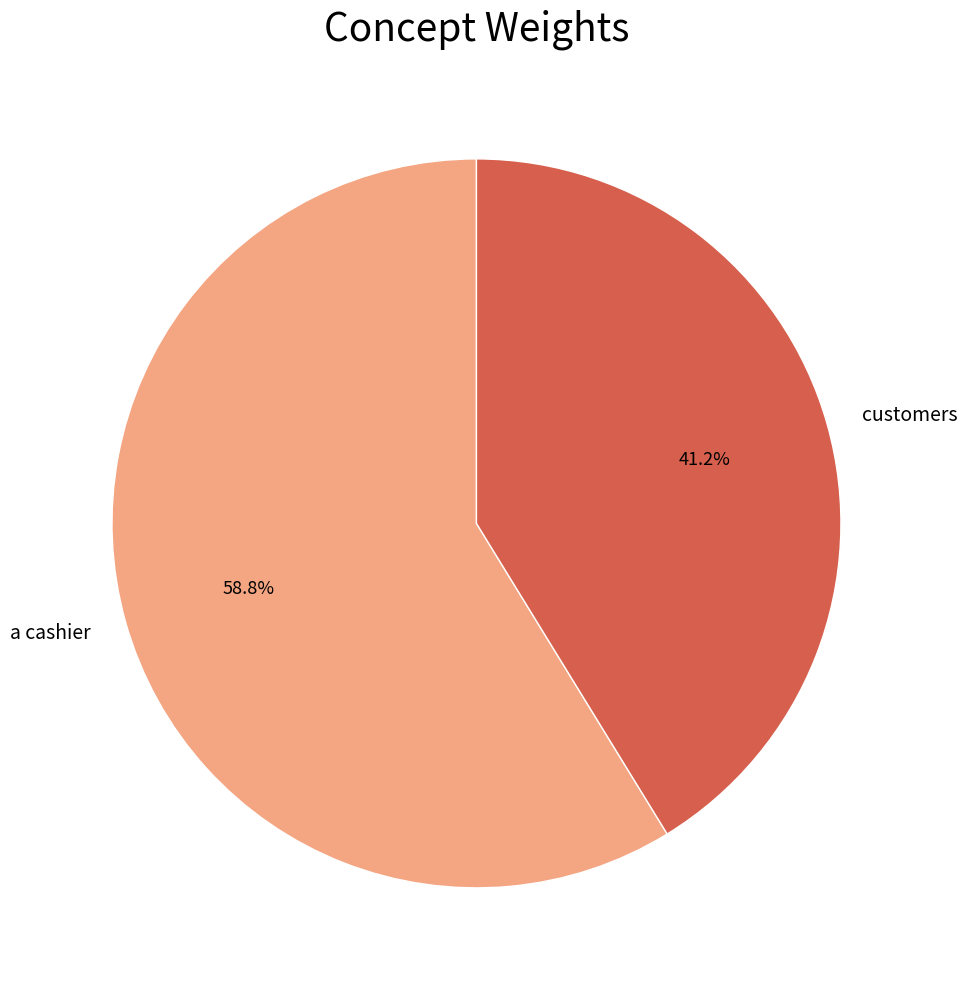

What is the majority slice?

a cashier